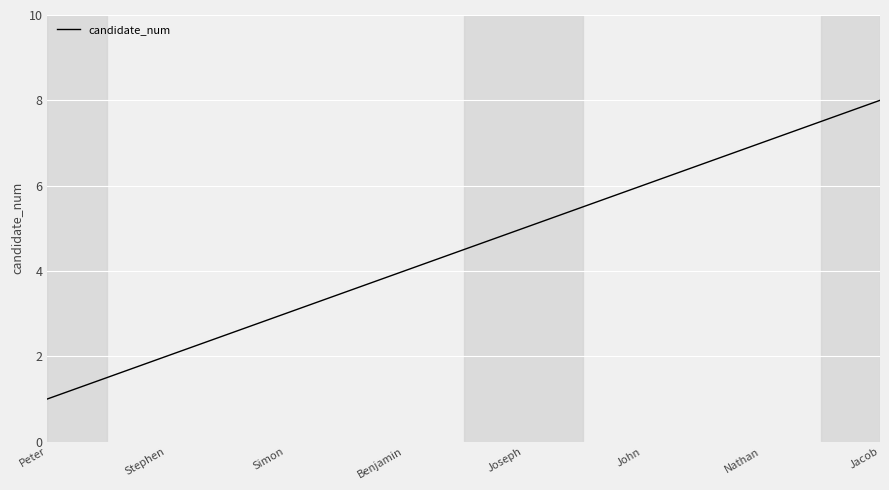

At which category does the chart reach its peak across all series?

Jacob